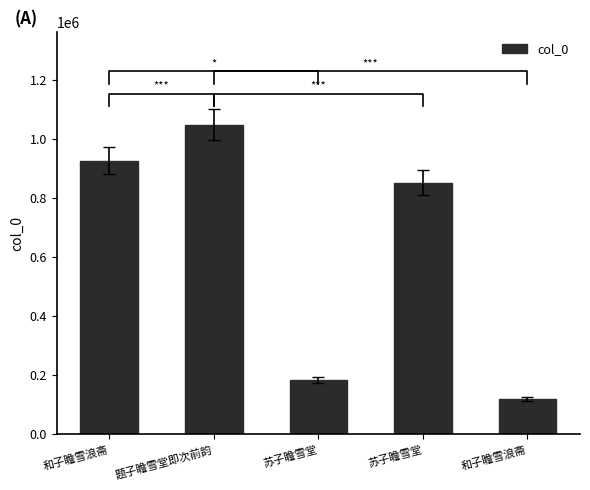

Is it true that the value at 和子瞻雪浪斋 is 118242?

True